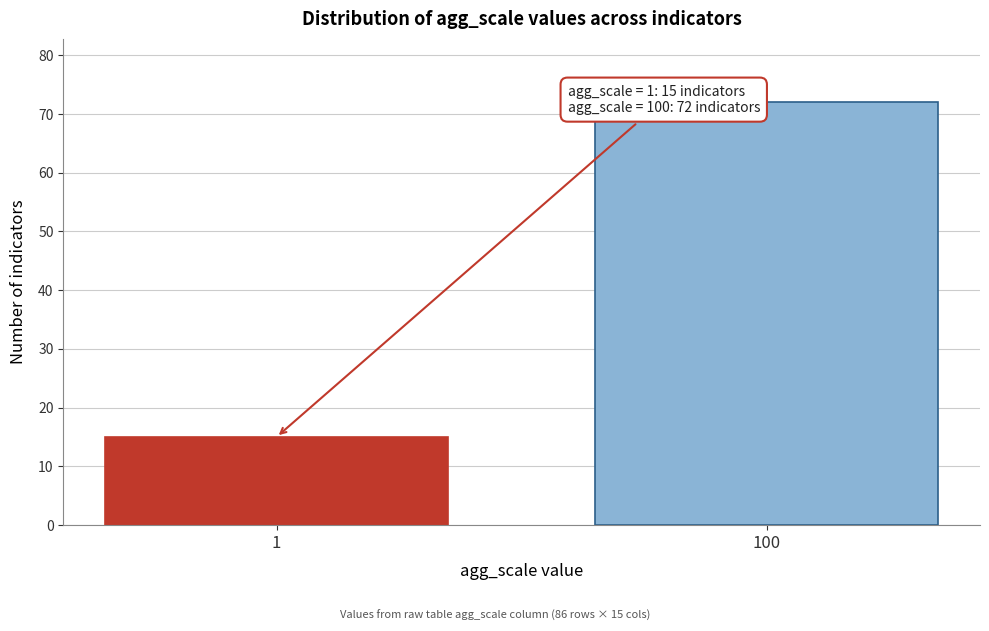

Reading right to left, extract all data points from this chart.

100=72	1=15